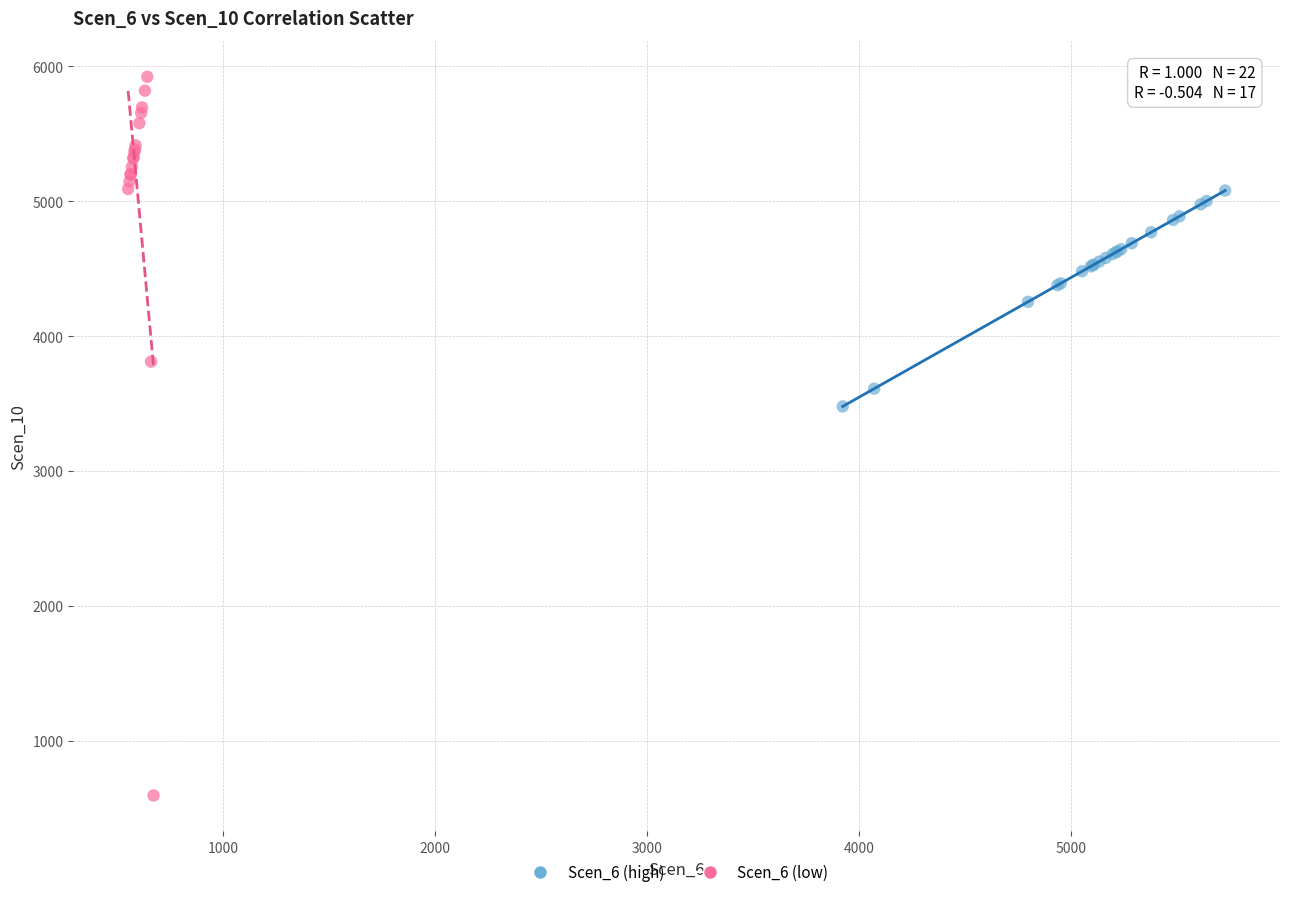

Which series reaches the maximum Y coordinate?

Scen_6 (low)